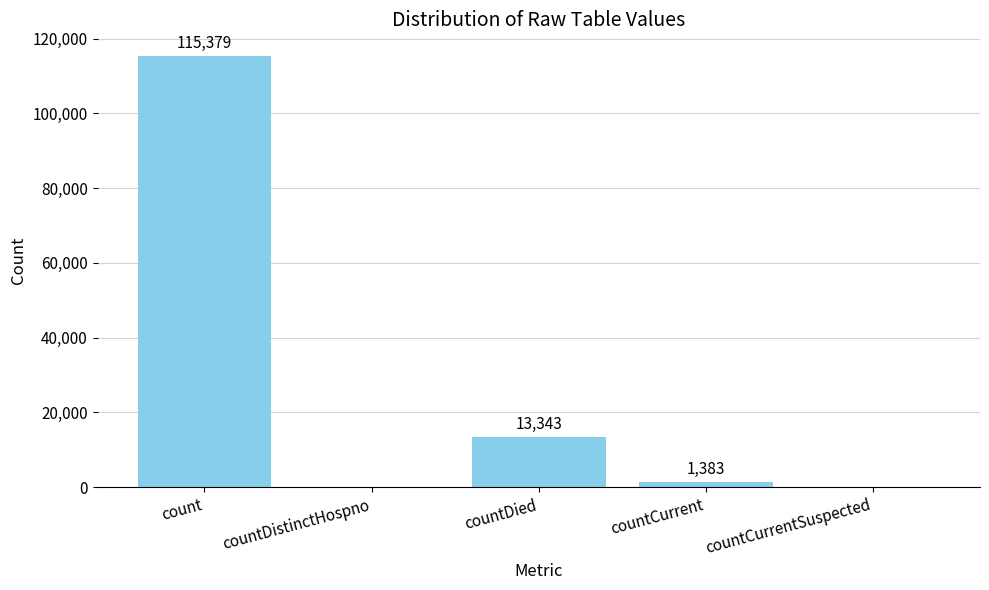

Reading right to left, what are all the values shown in this chart?

0	1383	13343	0	115379